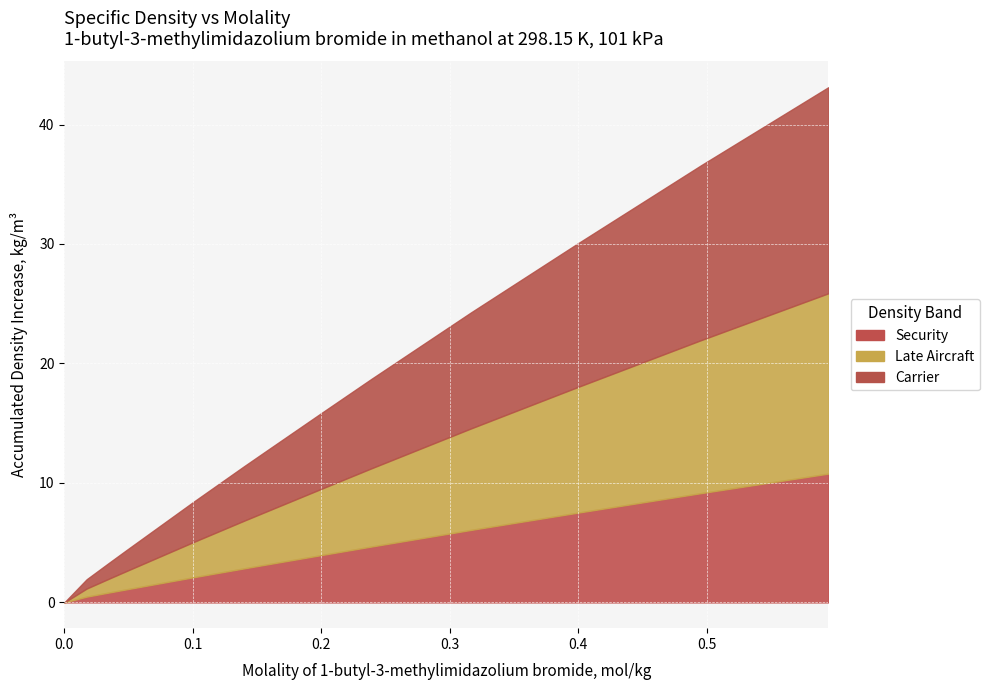

What is the difference between the maximum and minimum values?

25.9